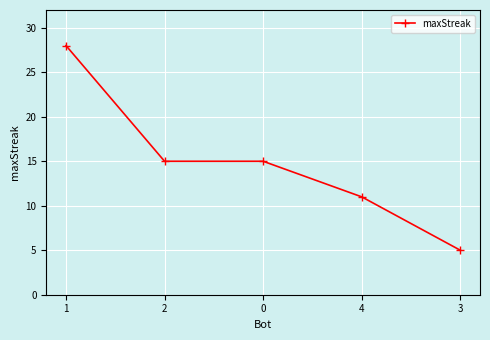

How many values are below 15?

2